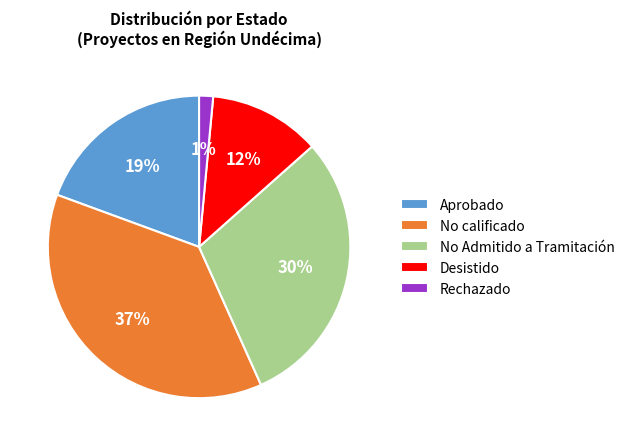

Does any single category account for the majority?

No